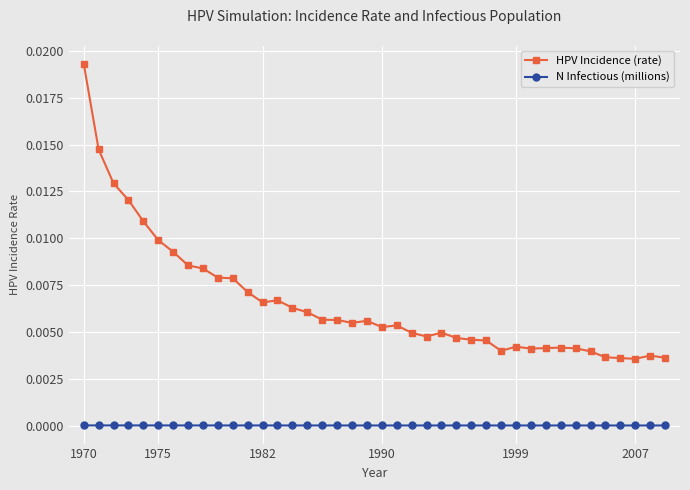

Rank the series by their average value, from lowest to highest.

N Infectious (millions), HPV Incidence (rate)